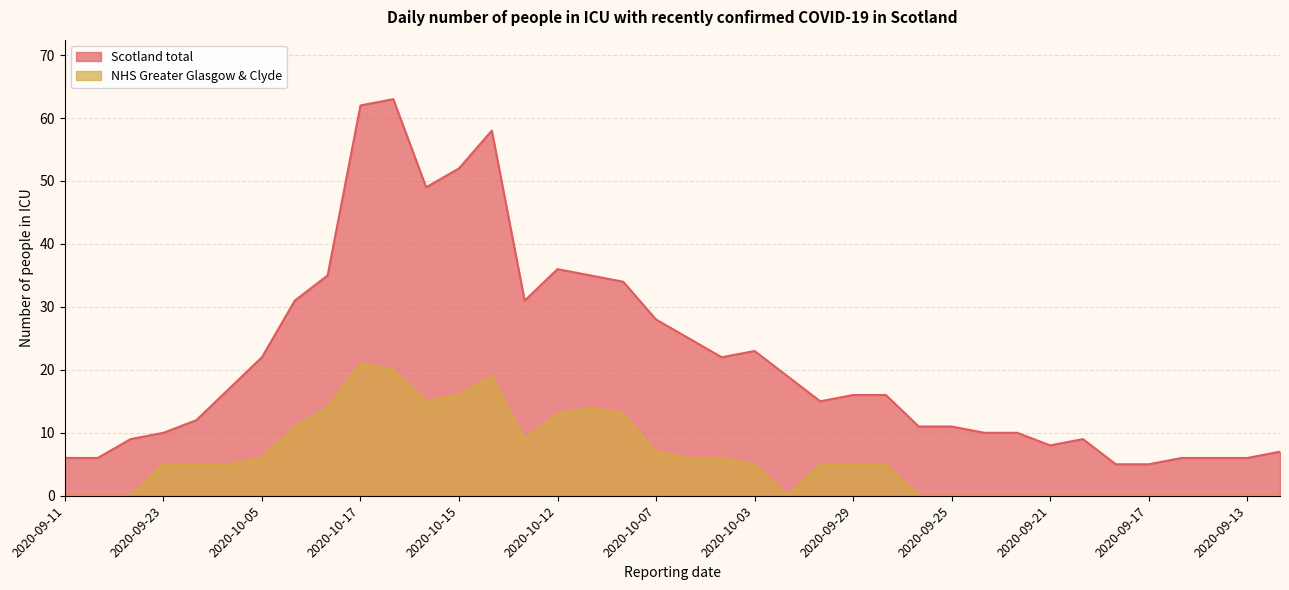

What is the sum of the Scotland total values at 2020-10-17 and 2020-10-03?

85